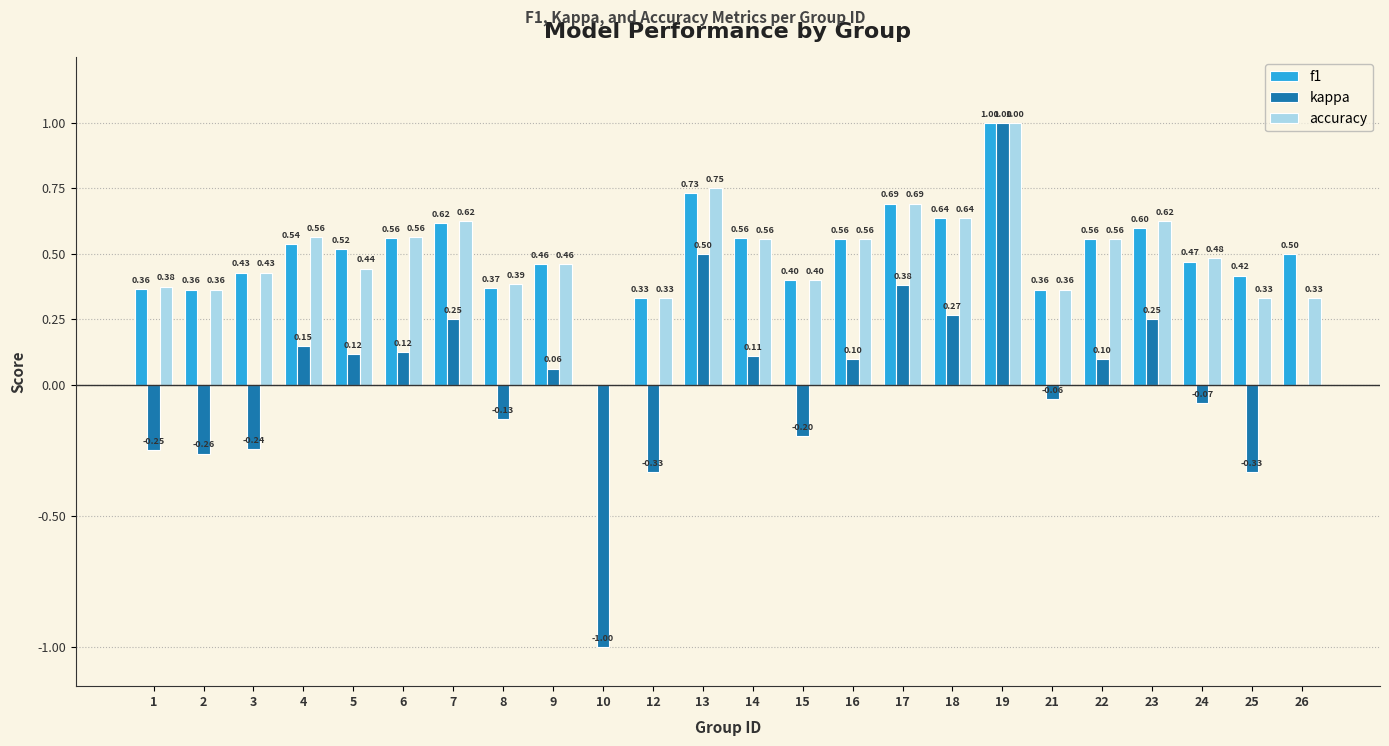

Is the value of accuracy at 14 greater than the value of kappa at 13?

Yes